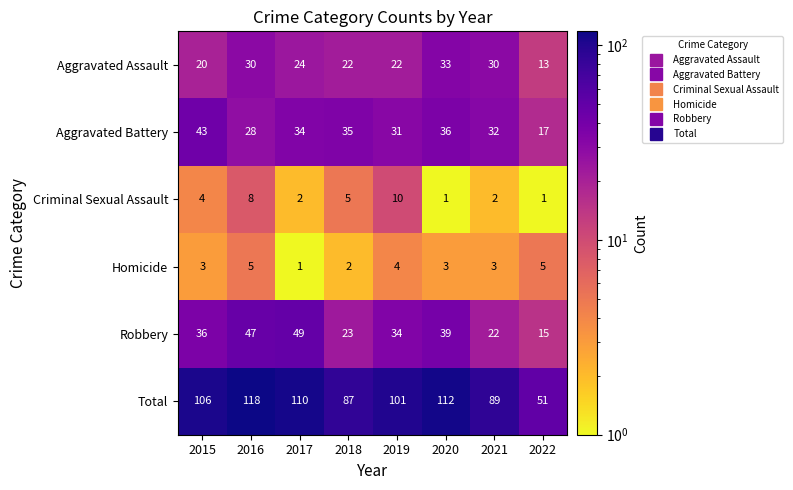

Which series has the widest spread of values?

Total